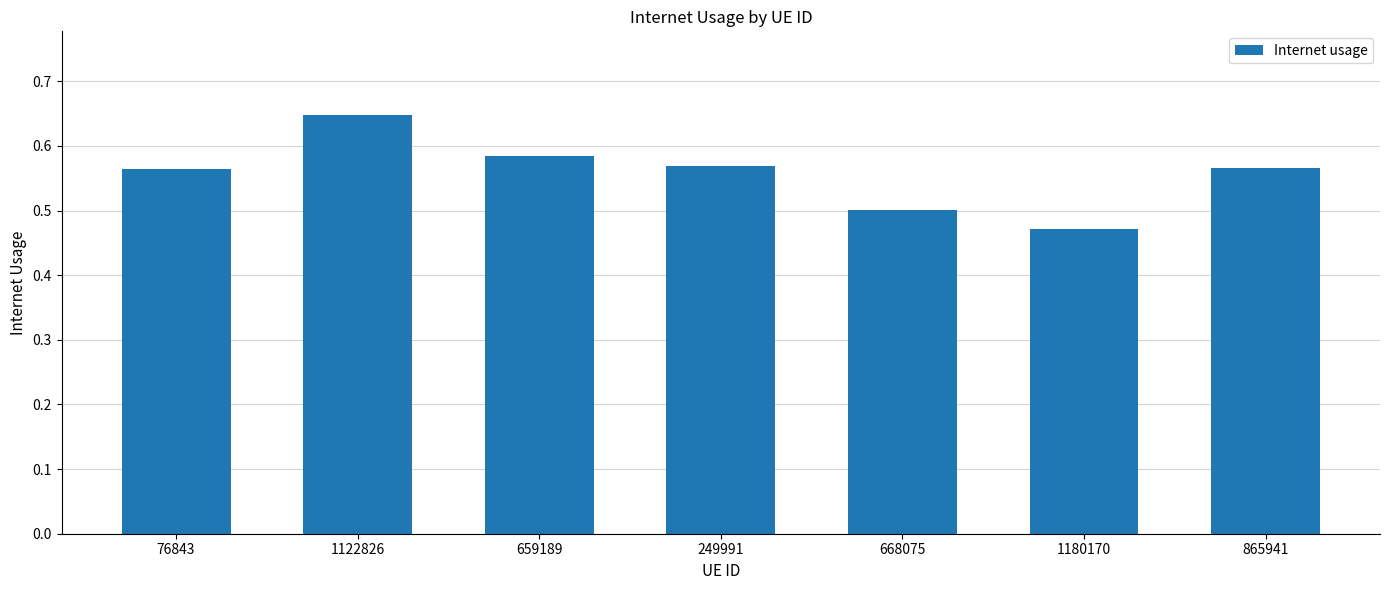

The chart shows a value of 0.9 at 1122826. True or false?

False